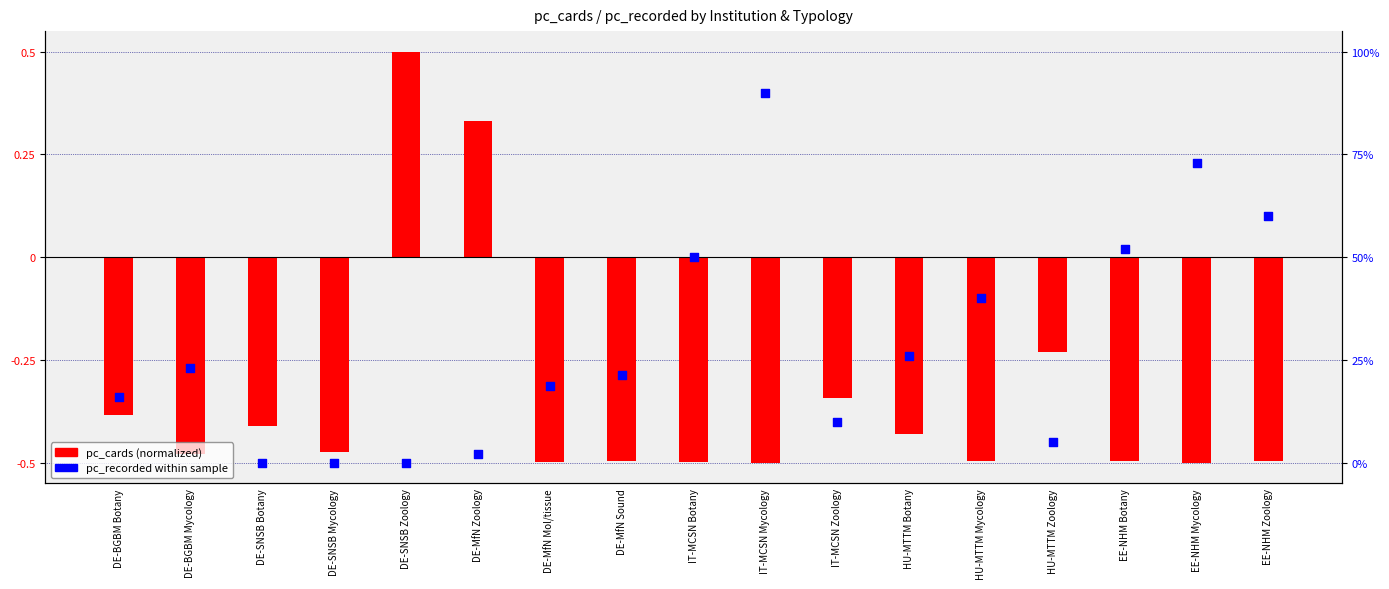

Is the value of pc_cards (normalized) at DE-SNSB Zoology greater than the value of pc_recorded (normalized) at HU-MTTM Zoology?

Yes